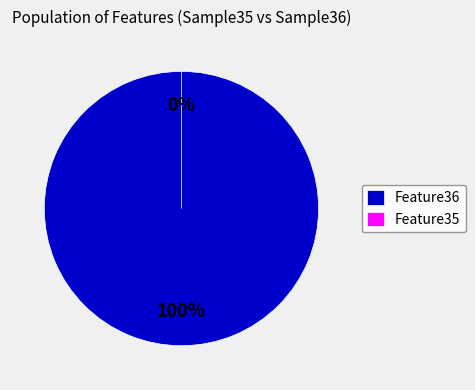

Is Feature36 the majority of the pie?

Yes